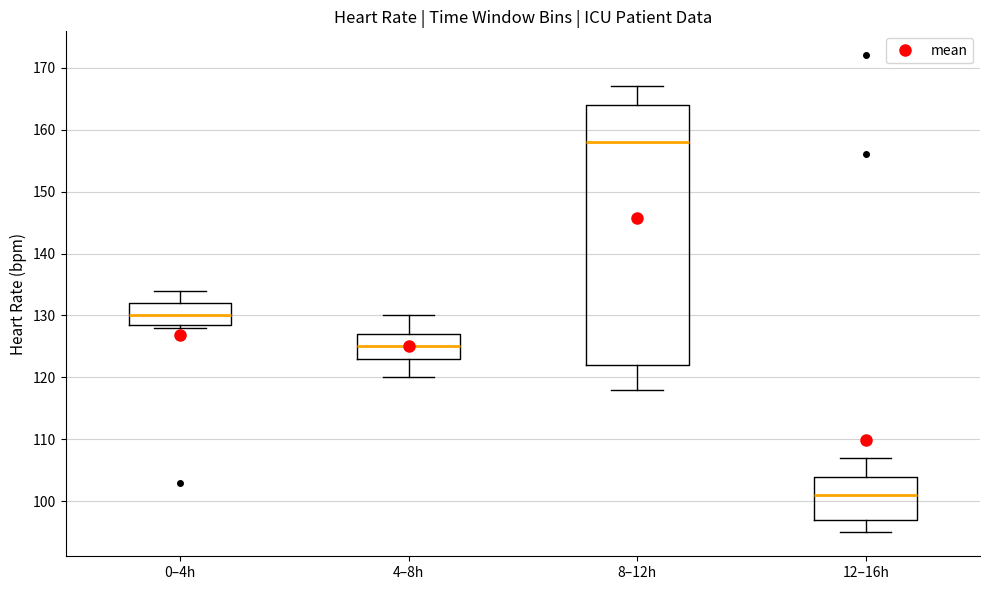

Where is the lower edge of the box for 4–8h on the y-axis? The values are not printed on the chart, so give them approximately, as read against the axis.

123